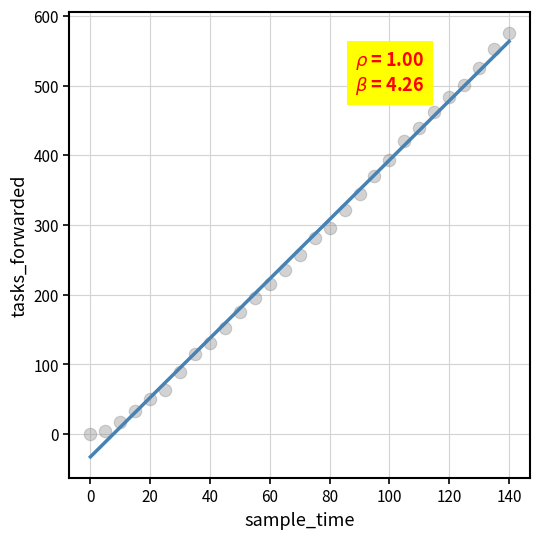

What is the range of X values (max minus min)?

140